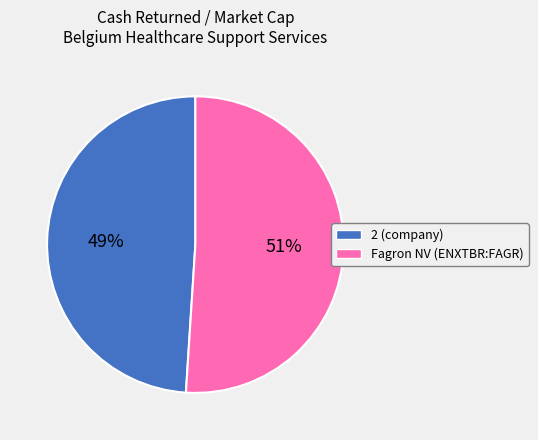

True or false: Fagron NV (ENXTBR:FAGR) accounts for 51% of the total.

True